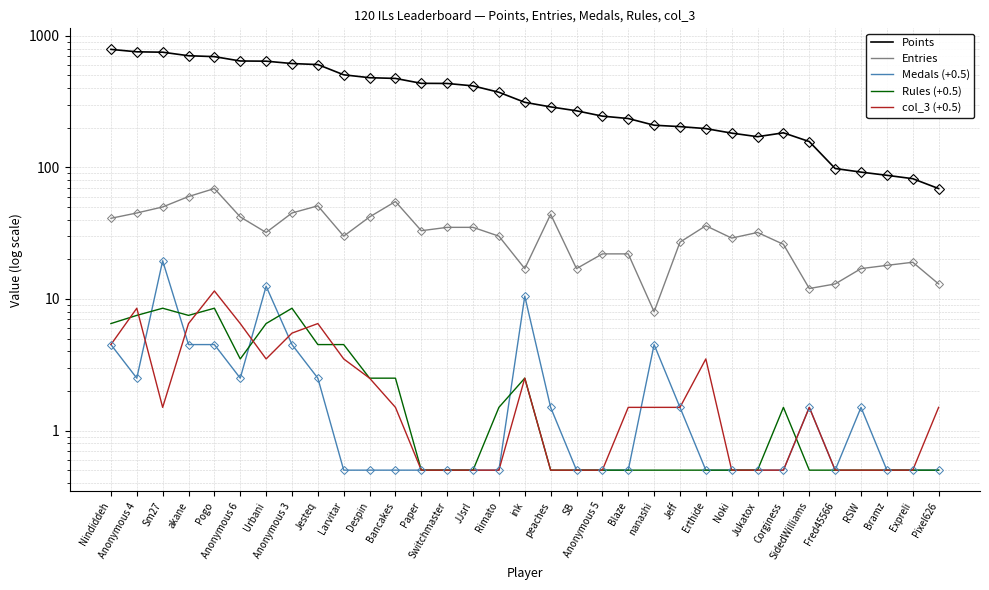

How many interior local valleys does the col_3 (+0.5) series have?

2